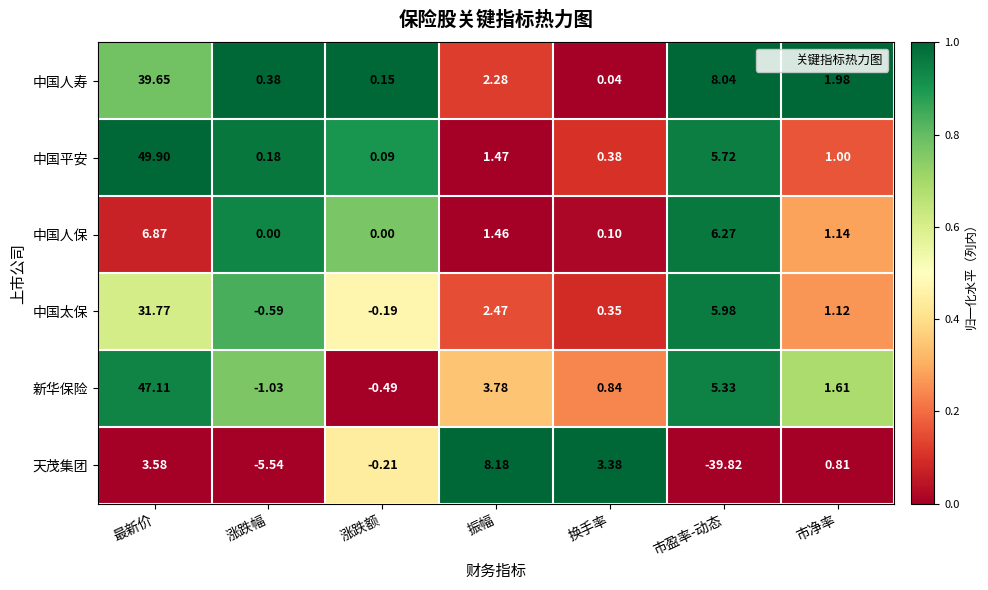

Where is 中国人保 nearest to the value 3?

振幅